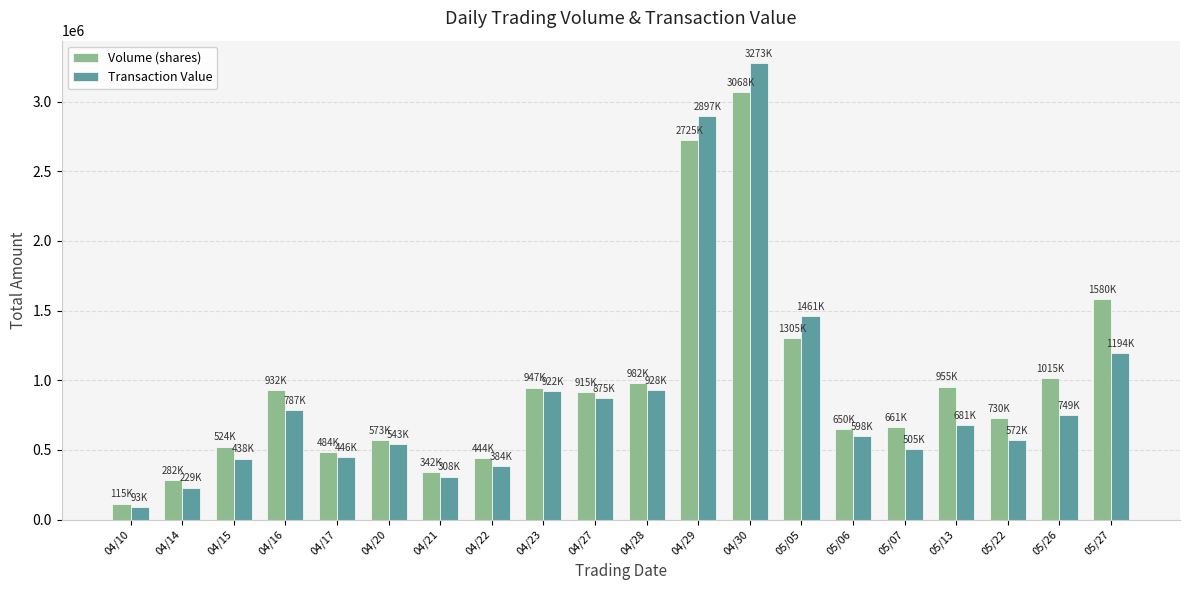

Between 04/22 and 04/27, which series saw the biggest shift?

Transaction Value